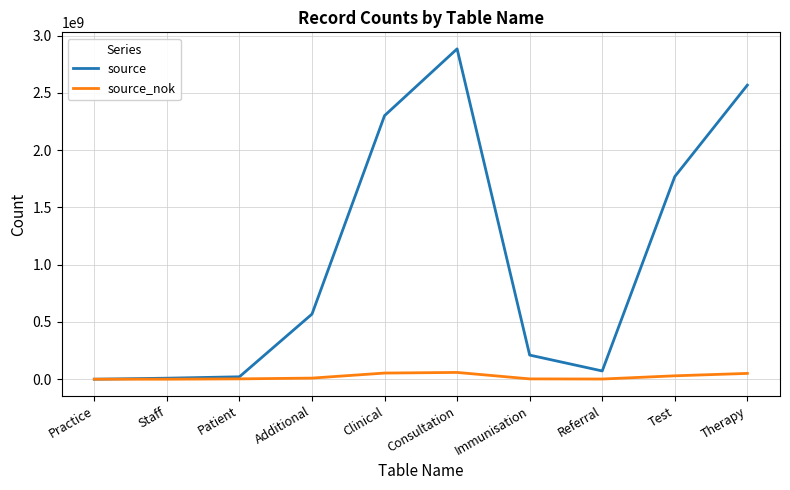

Where is source nearest to the value 1442296513?

Test